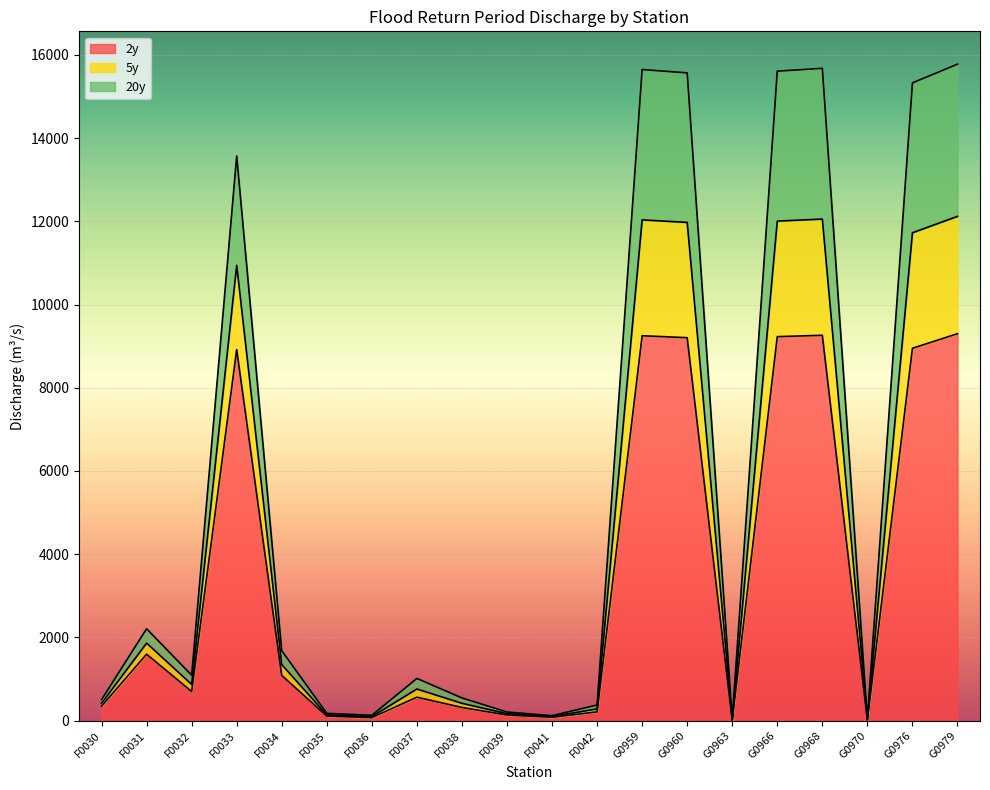

Rank the categories by 2y value from lowest to highest.

G0963, G0970, F0036, F0041, F0035, F0039, F0042, F0038, F0030, F0037, F0032, F0034, F0031, F0033, G0976, G0960, G0966, G0959, G0968, G0979